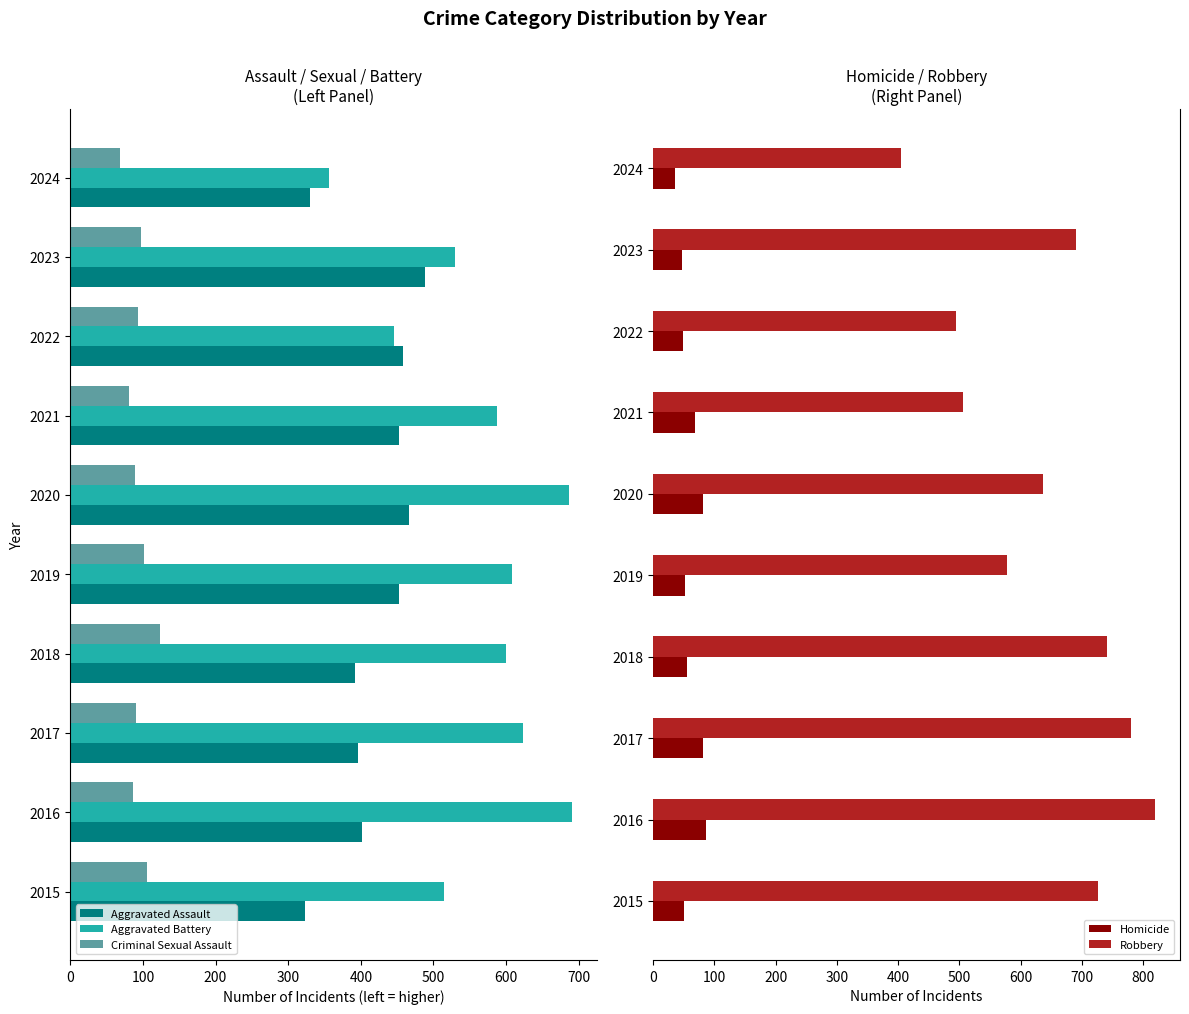

What is the maximum value for Robbery?

819